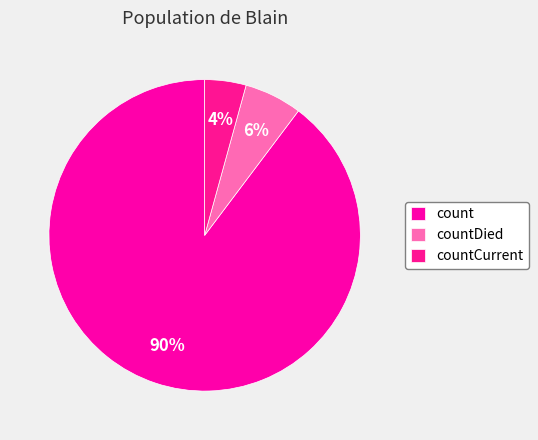

What is the ratio of the value at countDied to the value at countCurrent?

1.4